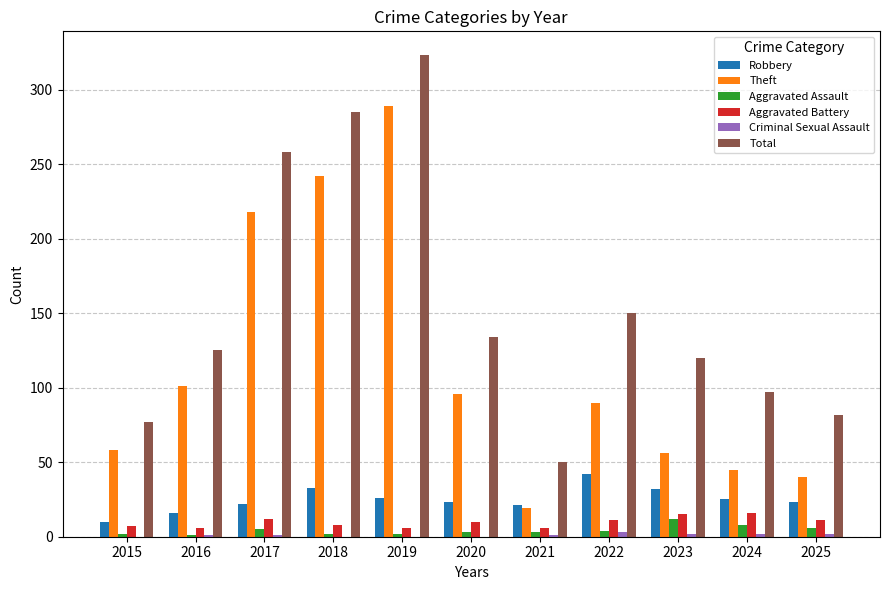

Which series has the largest range (max minus min)?

Total